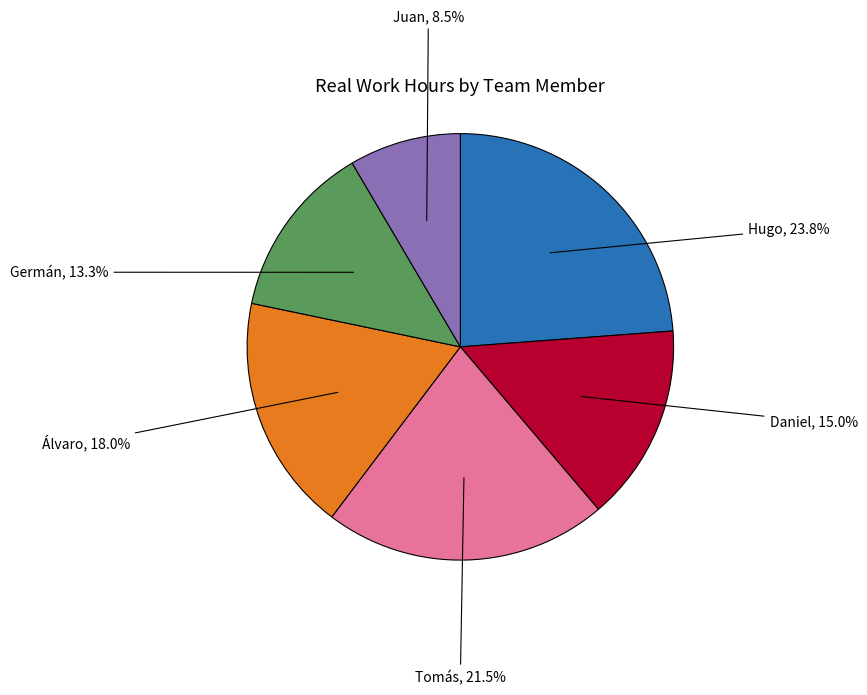

How much of the chart is everything except Hugo?

76.2%